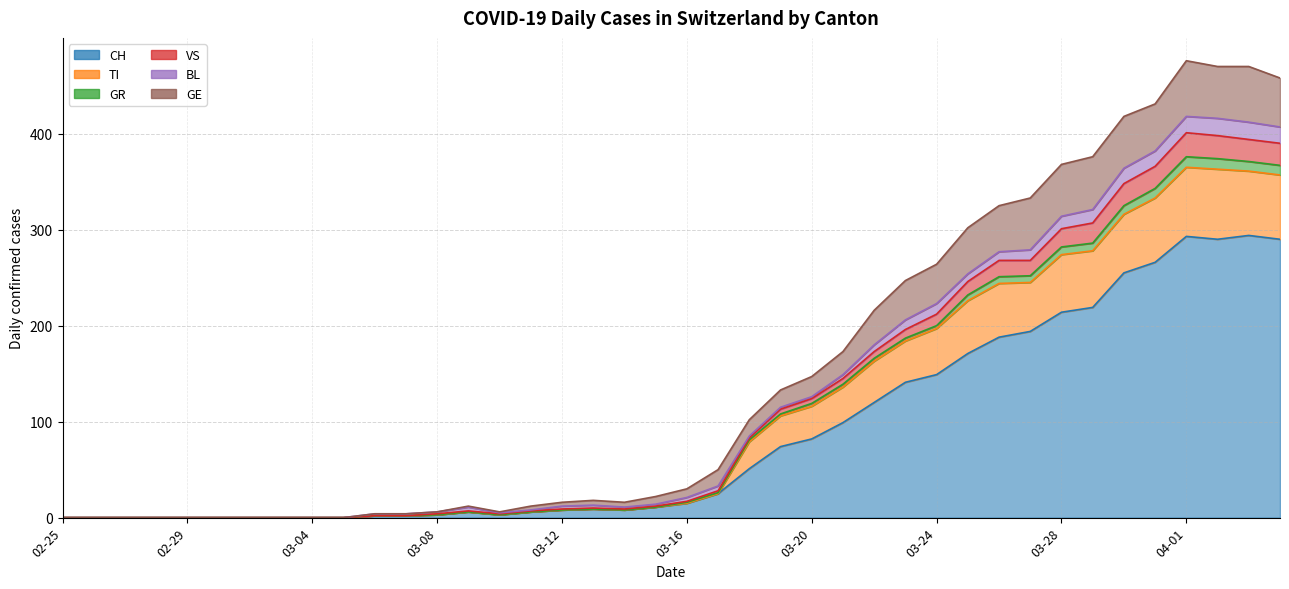

Which has a higher value, 2020-03-12 or 2020-03-29?

2020-03-29